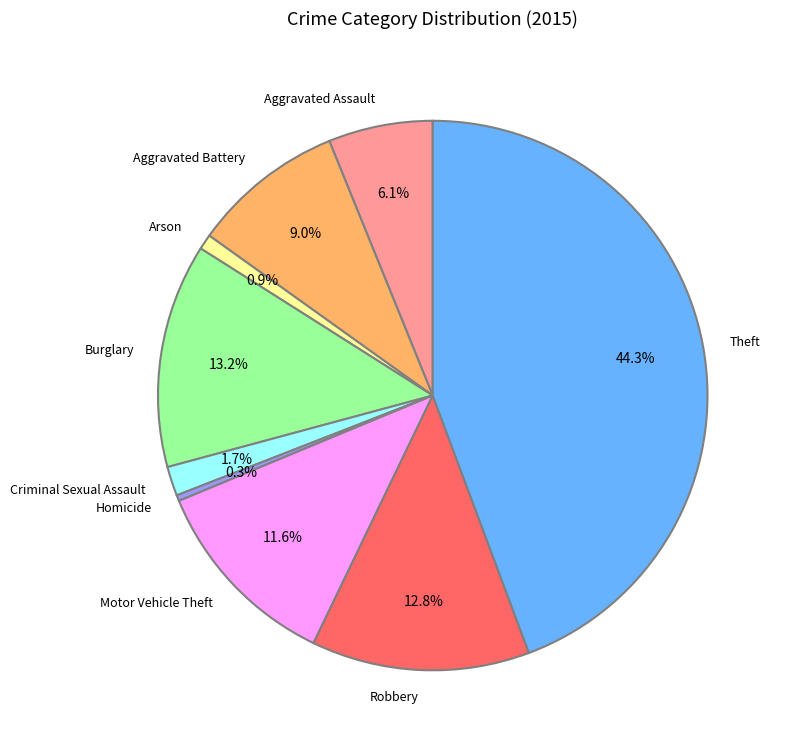

Which category has the smallest portion of the pie?

Homicide